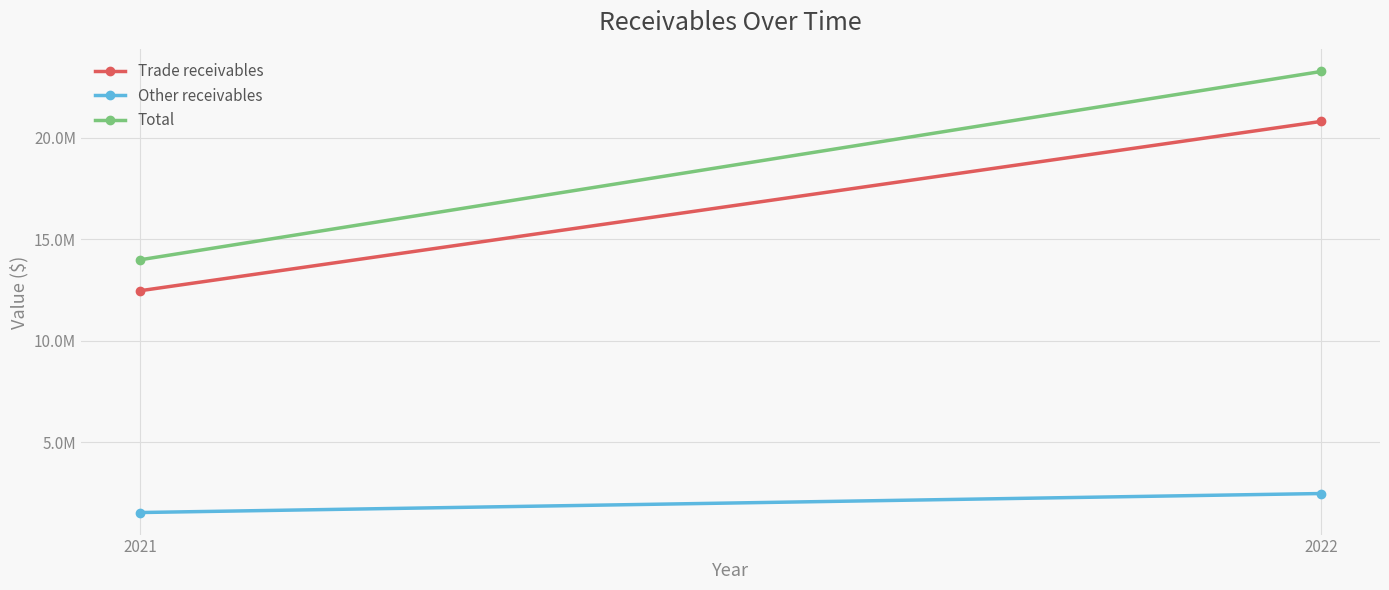

Is it true that Other receivables equals 2461924 at 2022?

True